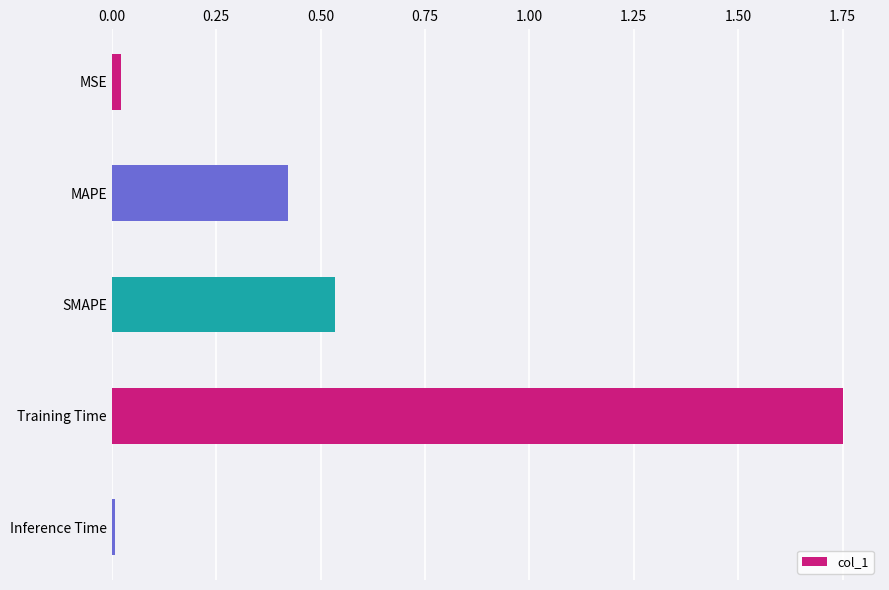

What is the sum of all values?

2.7